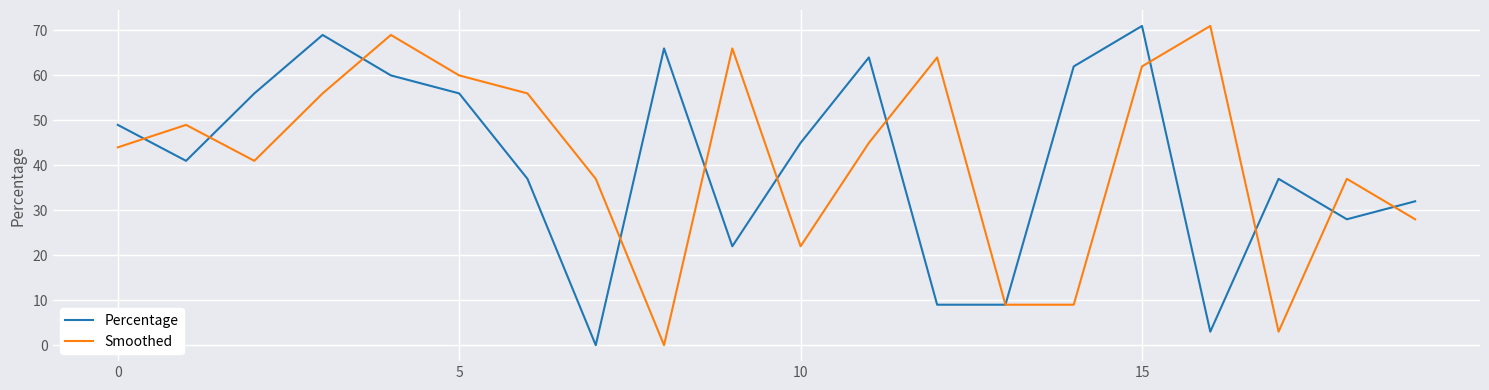

What is the maximum value for Smoothed?

71